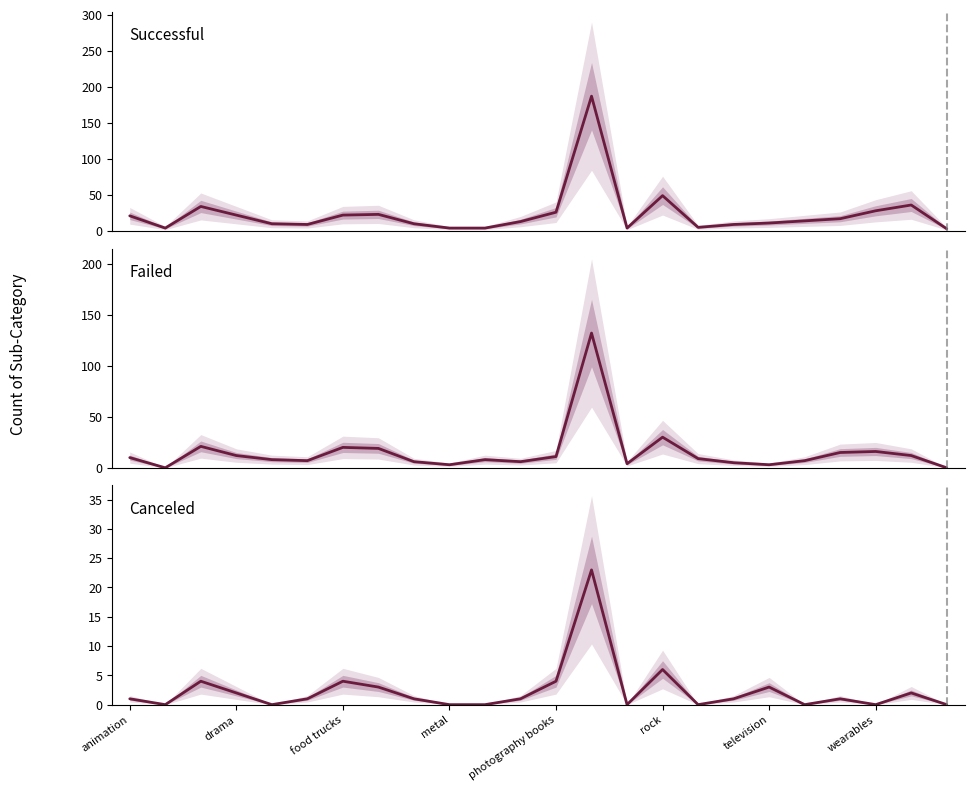

How many categories are shown in the chart?

24